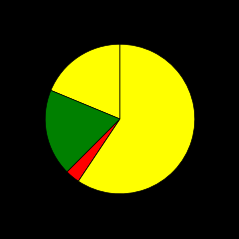

Does any single category account for the majority?

Yes